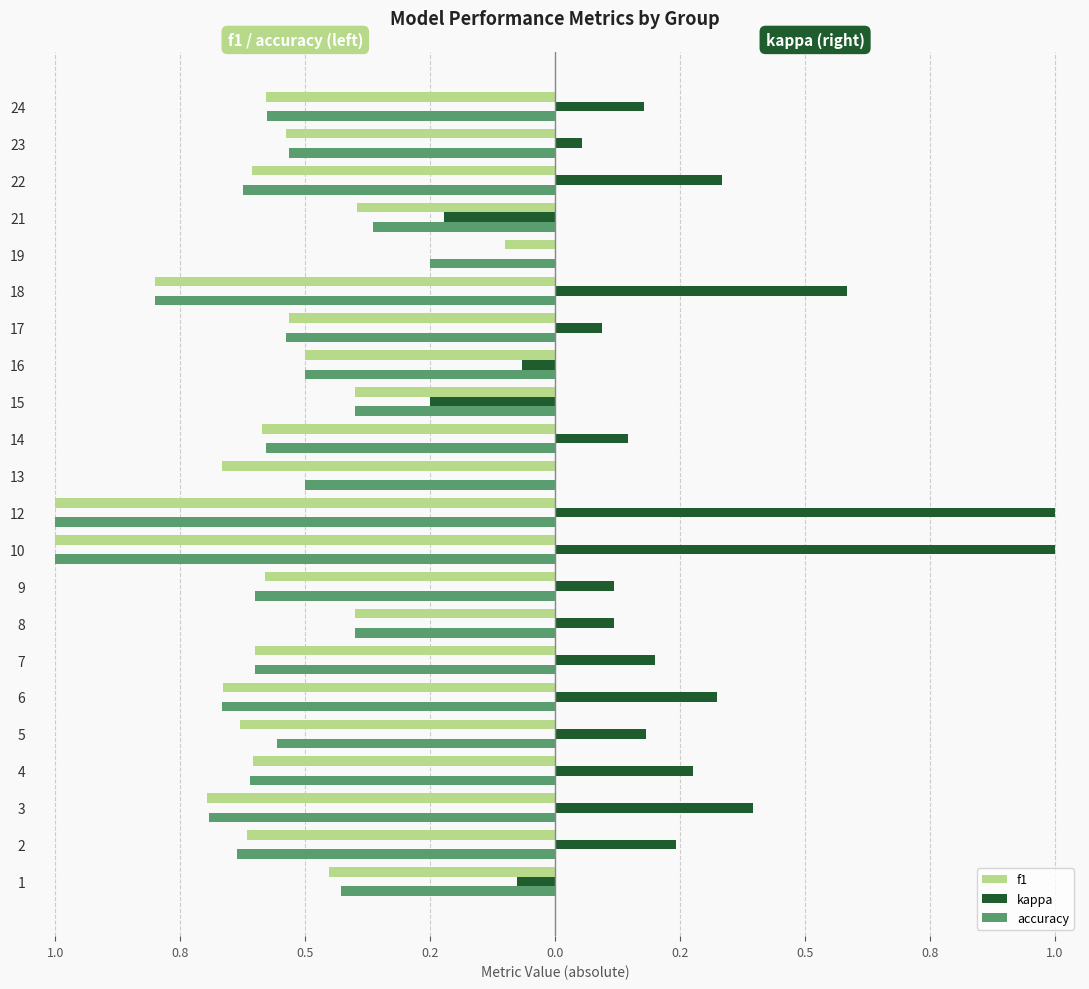

Reading right to left, transcribe all the data shown in this chart.

f1: -0.6	-0.5	-0.6	-0.4	-0.1	-0.8	-0.5	-0.5	-0.4	-0.6	-0.7	-1.0	-1.0	-0.6	-0.4	-0.6	-0.7	-0.6	-0.6	-0.7	-0.6	-0.5
kappa: 0.2	0.1	0.3	-0.2	0.0	0.6	0.1	-0.1	-0.2	0.1	0.0	1.0	1.0	0.1	0.1	0.2	0.3	0.2	0.3	0.4	0.2	-0.1
accuracy: -0.6	-0.5	-0.6	-0.4	-0.2	-0.8	-0.5	-0.5	-0.4	-0.6	-0.5	-1.0	-1.0	-0.6	-0.4	-0.6	-0.7	-0.6	-0.6	-0.7	-0.6	-0.4